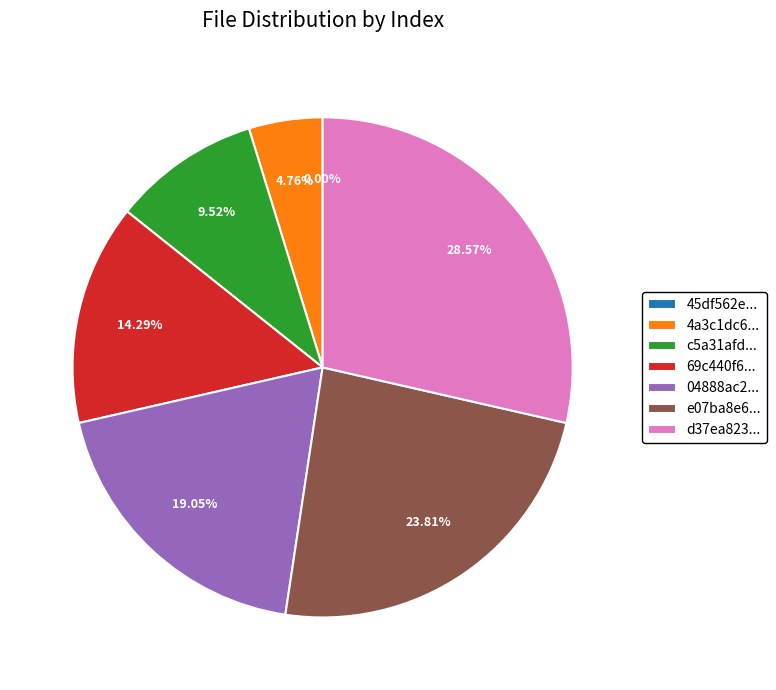

Rank the categories by value from lowest to highest.

45df562e8cf564dc4f4974f5b7b30fec, 4a3c1dc68b451ac0a390398a141f7709, c5a31afd68678c3dbd5ef2660a6506bf, 69c440f67b32459fde0c827516143c88, 04888ac22ef38948526f84207e3212af, e07ba8e60e39ba5e3f9eeeda4e0edd27, d37ea8235396a307d19926055cbf4e33